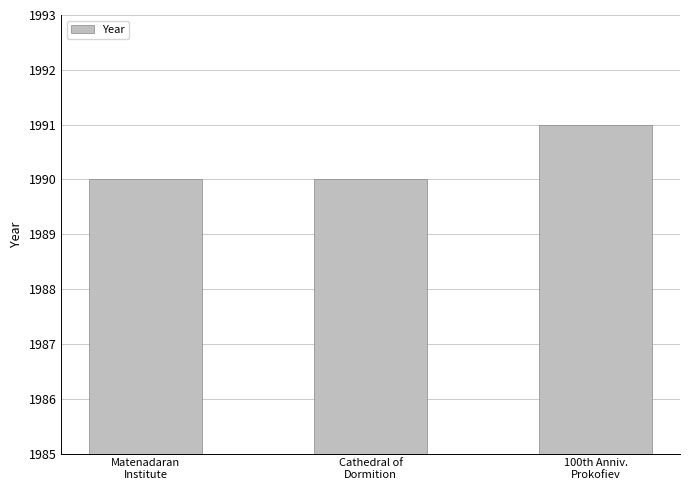

What is the minimum value shown in the chart?

1990